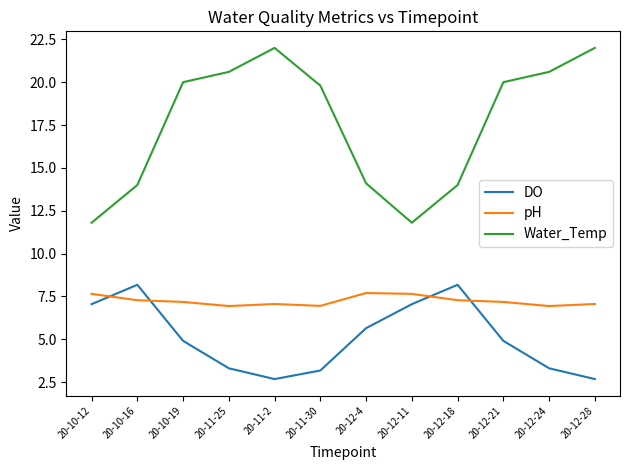

What is the maximum value shown in the chart?

22.0